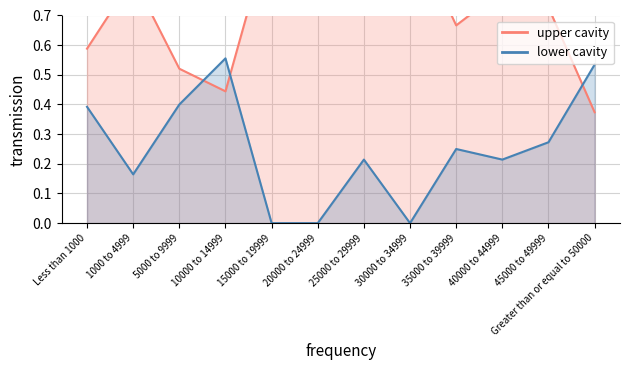

Reading left to right, extract all data points from this chart.

upper cavity: 0.6	0.8	0.5	0.4	1.0	1.0	0.8	1.0	0.7	0.8	0.7	0.4
lower cavity: 0.4	0.2	0.4	0.6	0.0	0.0	0.2	0.0	0.2	0.2	0.3	0.5